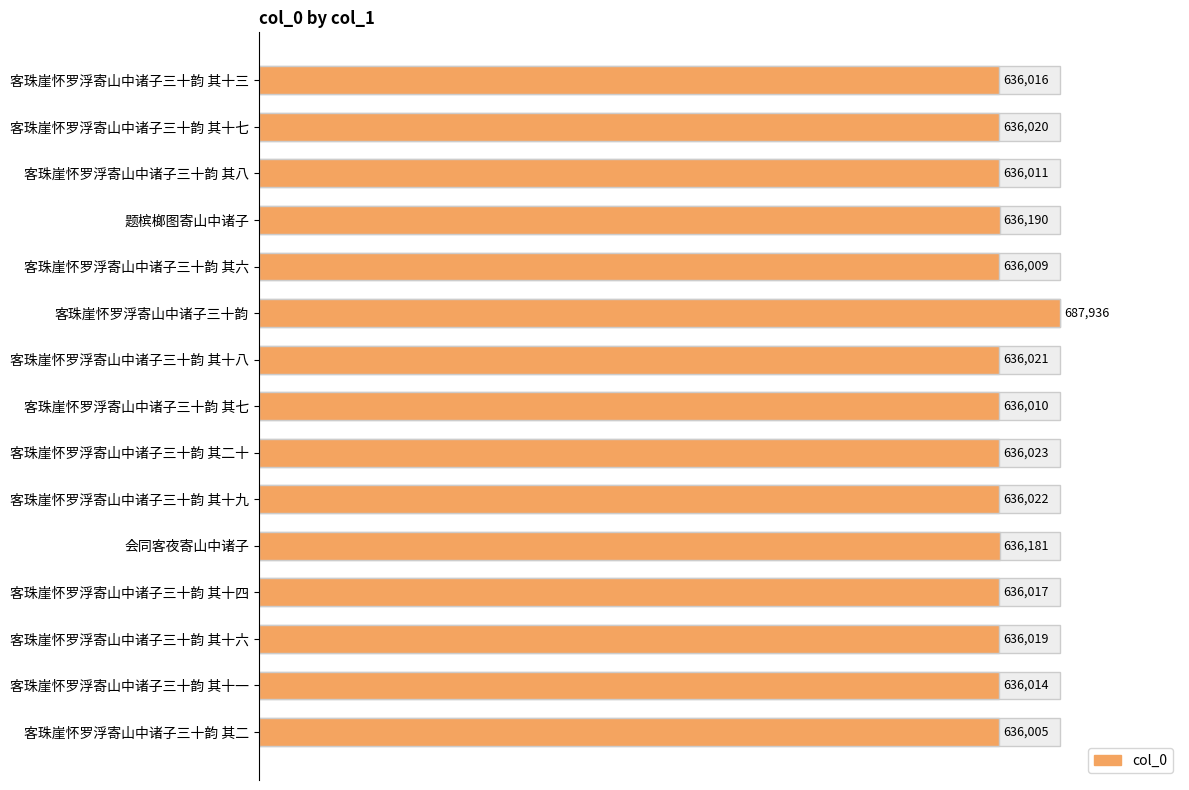

Approximately how many times larger is the value at 客珠崖怀罗浮寄山中诸子三十韵 其十七 compared to 客珠崖怀罗浮寄山中诸子三十韵 其十六?

1.0